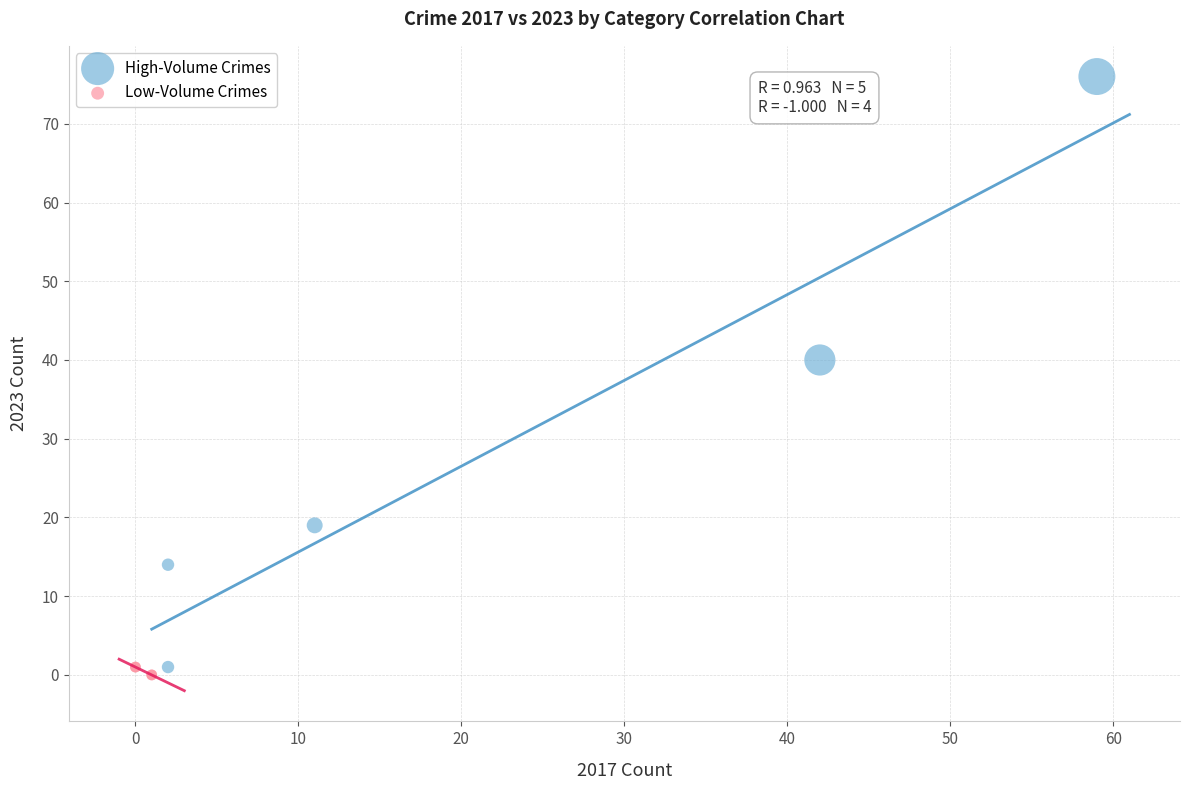

Which series has the widest spread of Y values?

High-Volume Crimes